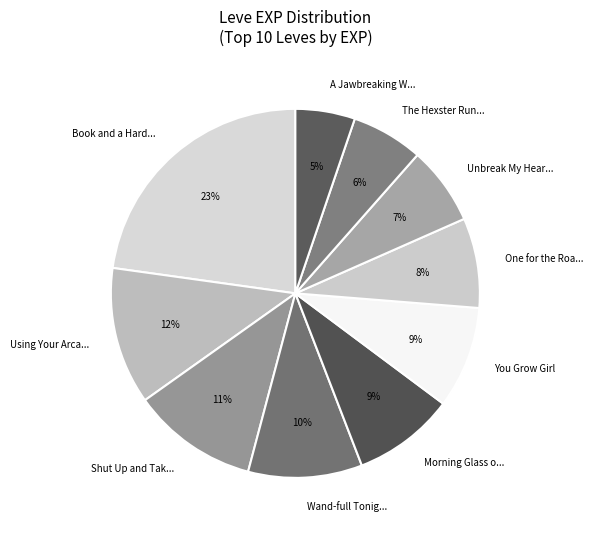

Count the number of slices in the pie.

10